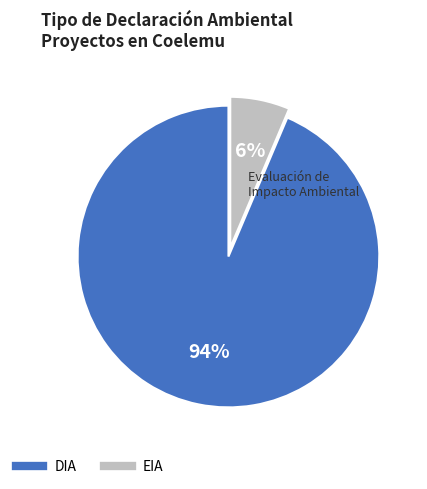

To the nearest percent, what is the average slice percentage?

50%